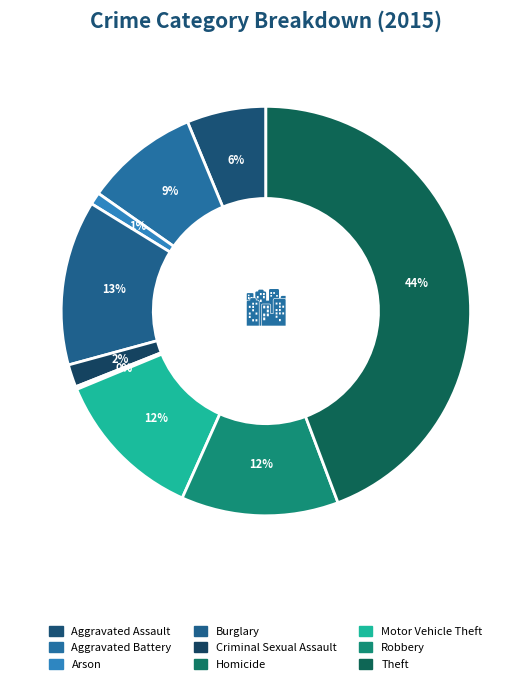

What percentage is the Theft slice, to the nearest percent?

44%